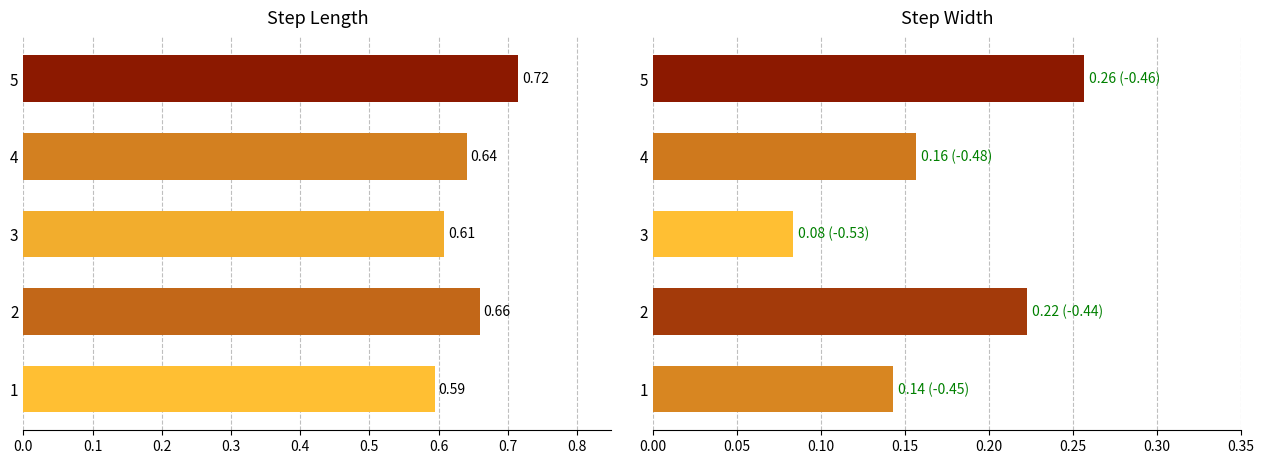

What is the sum of all step_width values?

0.9